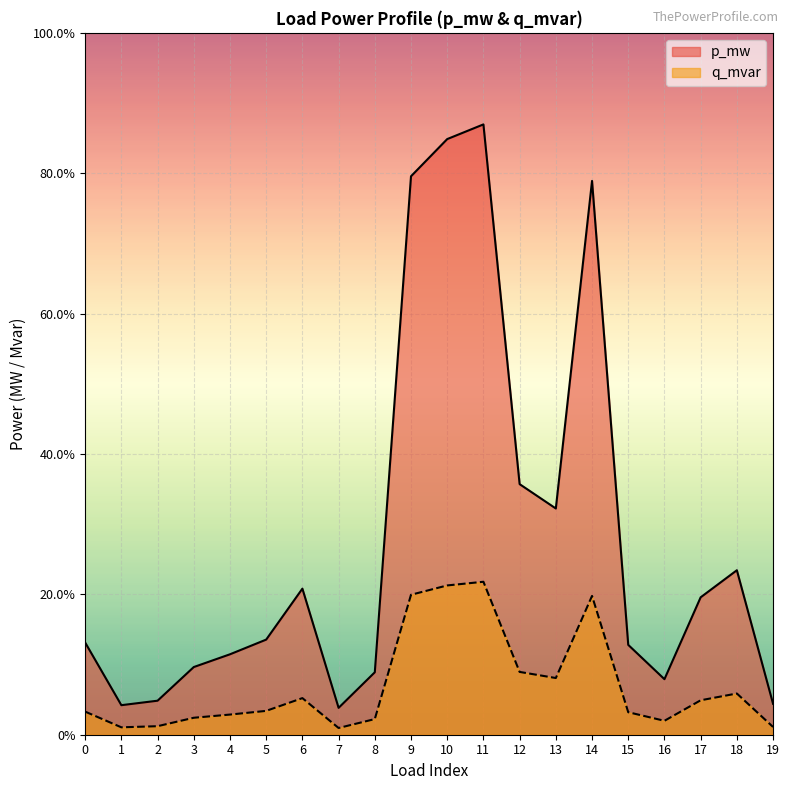

Which series has the largest range (max minus min)?

p_mw